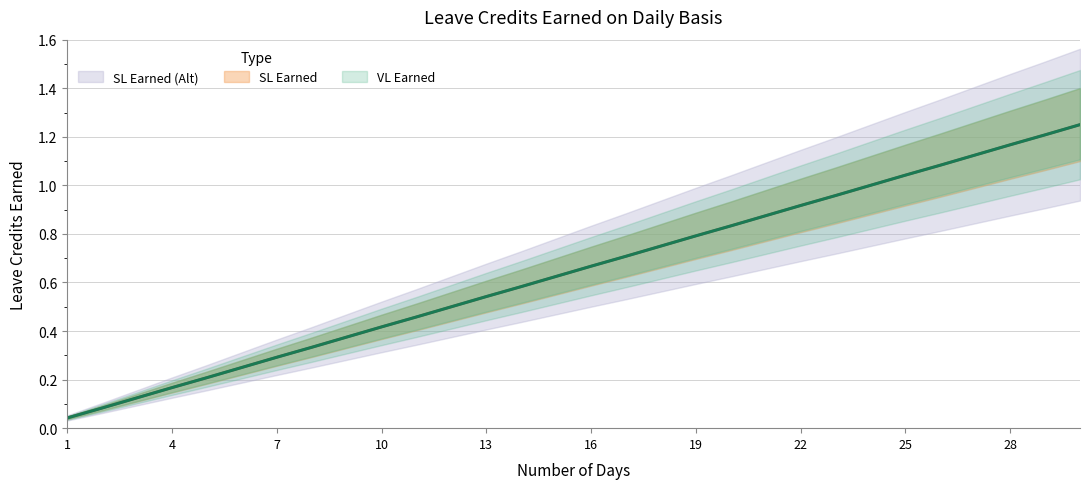

At which category is the sum across all series the highest?

30